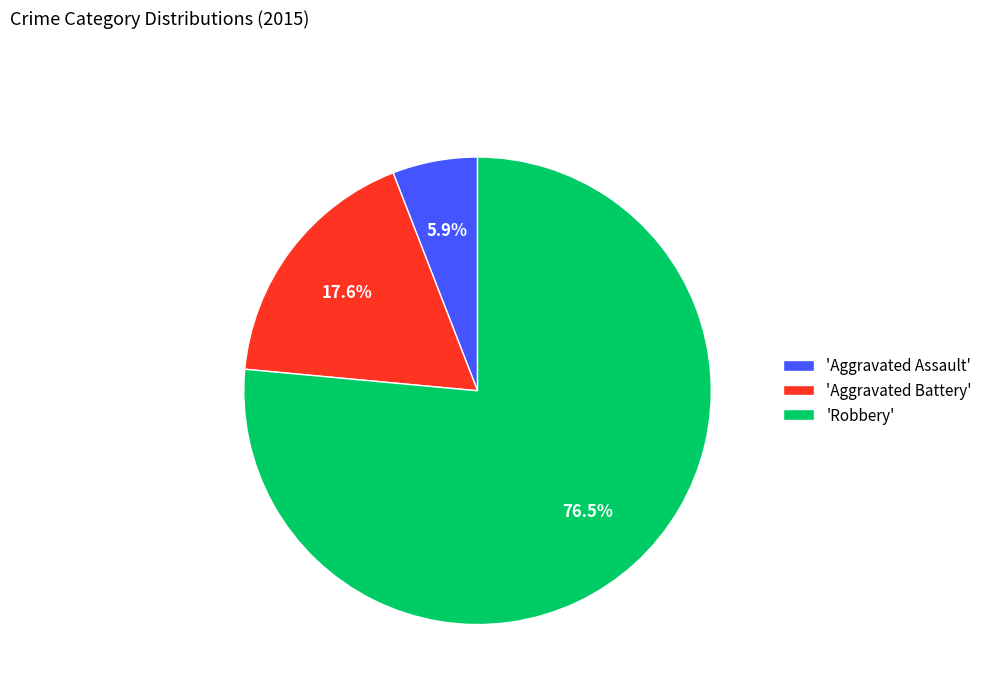

Rank the categories by value from highest to lowest.

'Robbery', 'Aggravated Battery', 'Aggravated Assault'